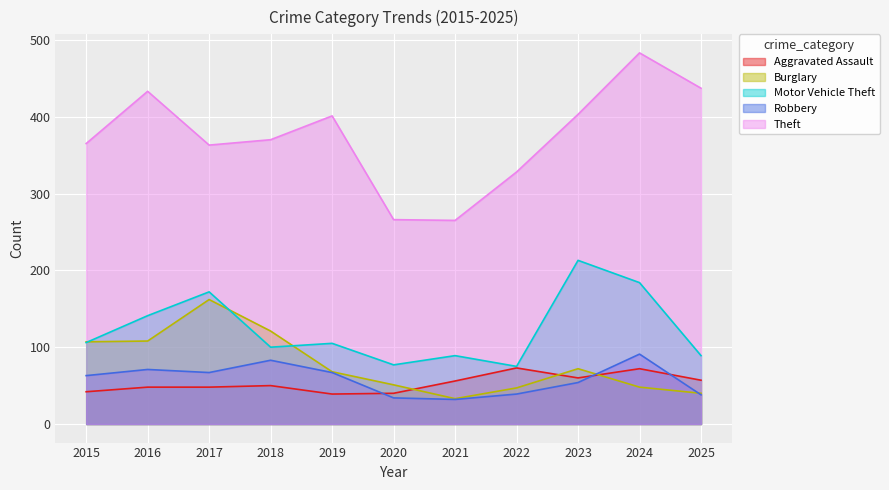

Which series has the largest total across all categories?

Theft